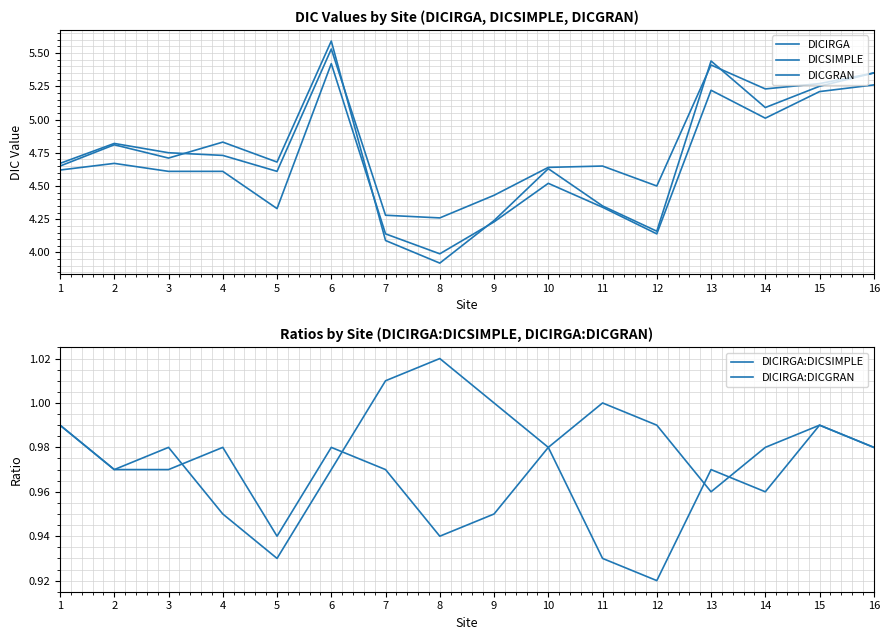

How many times do DICIRGA:DICGRAN and DICIRGA:DICSIMPLE cross each other?

4